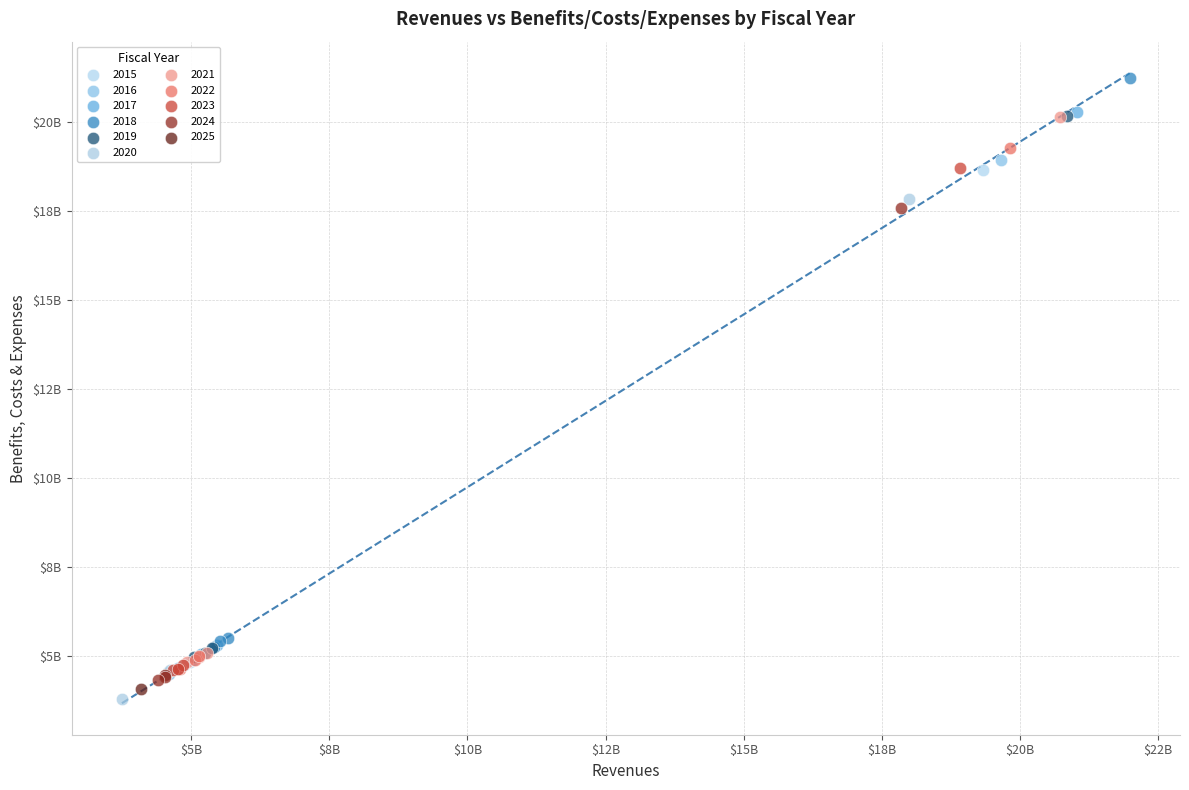

What are all the series names shown in the legend?

2015, 2016, 2017, 2018, 2019, 2020, 2021, 2022, 2023, 2024, 2025